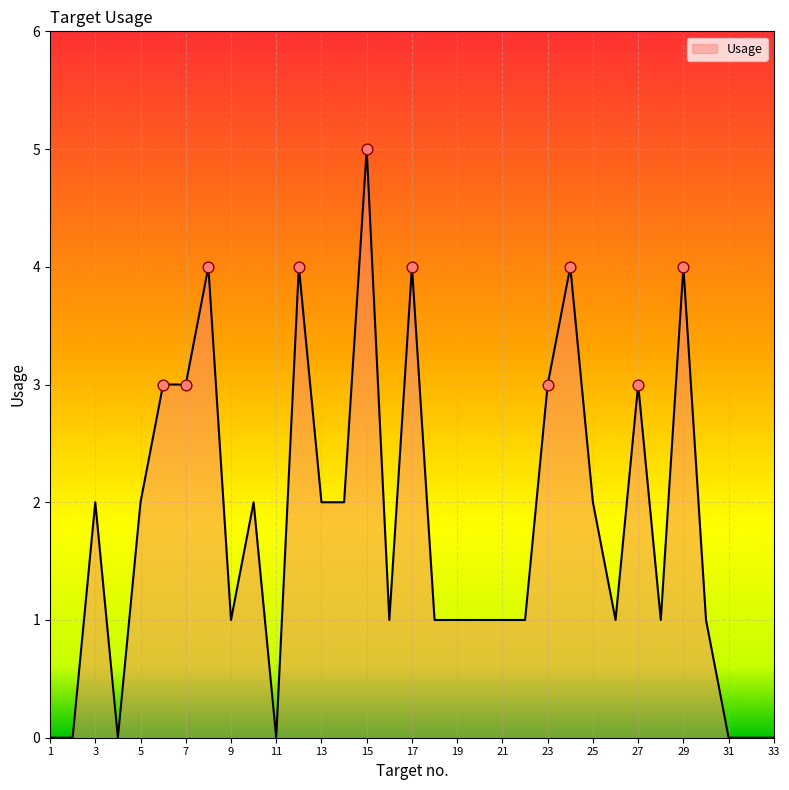

What is the maximum value shown in the chart?

5